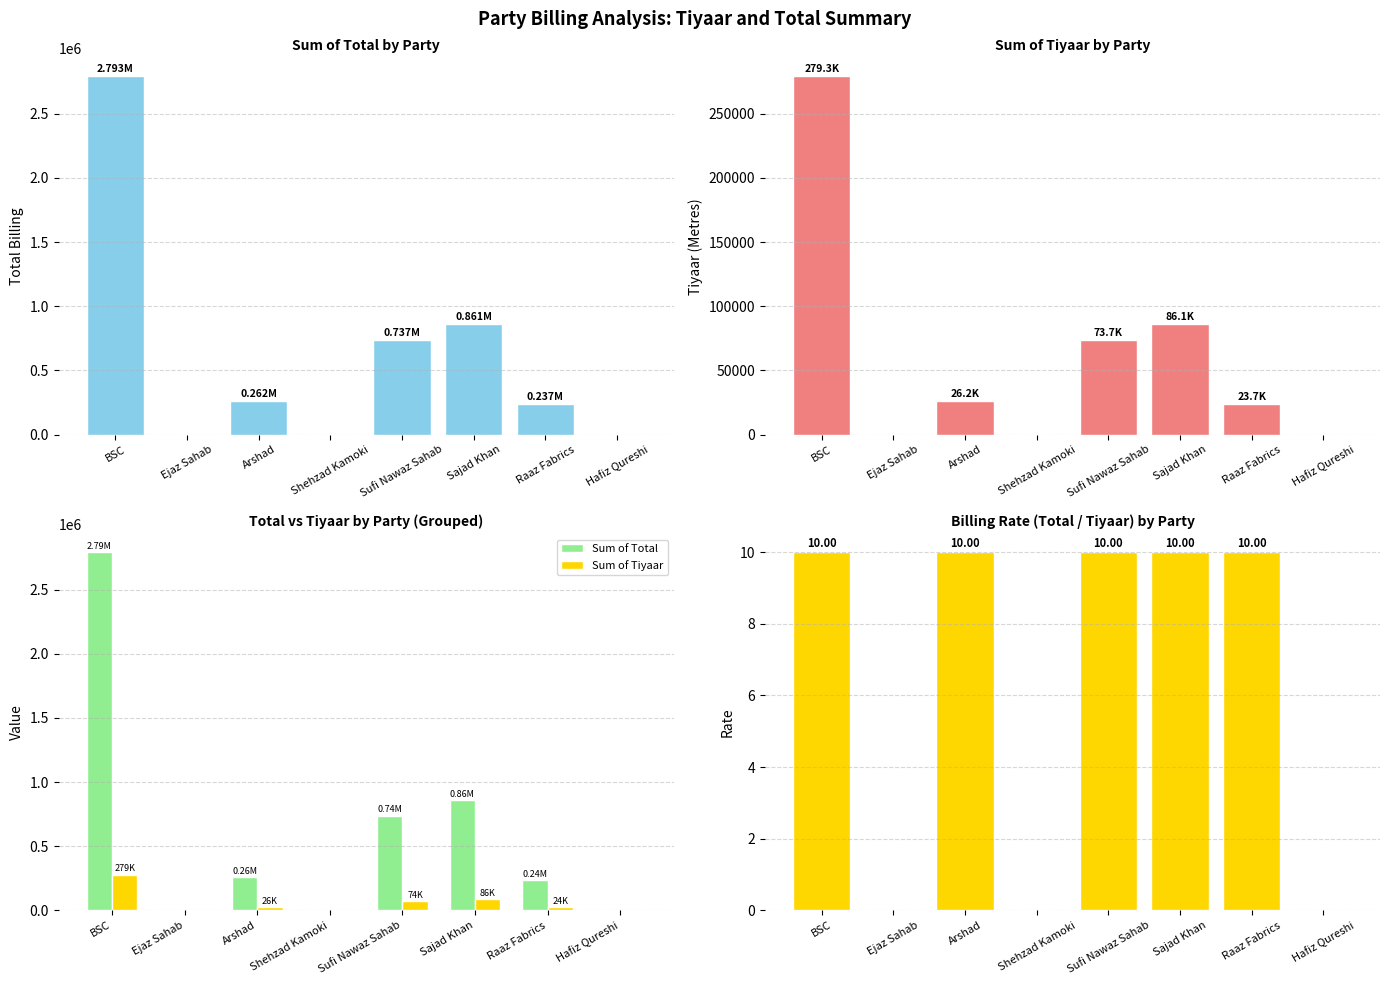

How many values in the Sum of Tiyaar series exceed 26169?

4